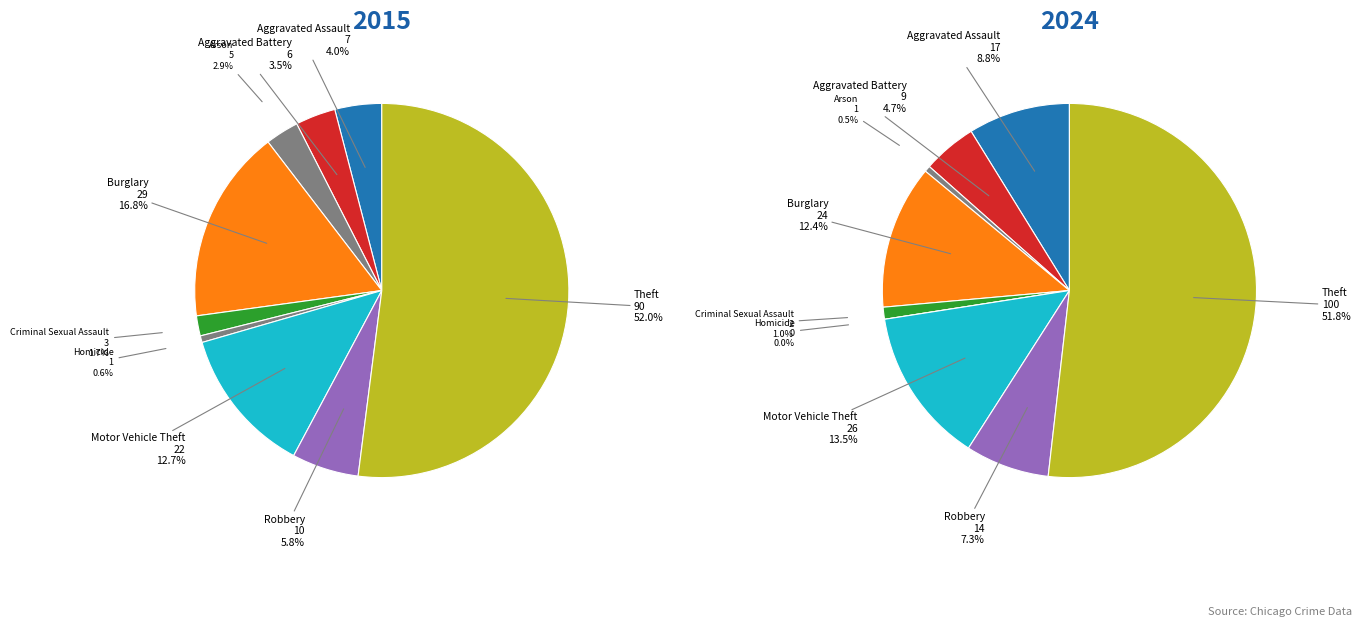

Is there any slice that represents more than half of the pie?

Yes